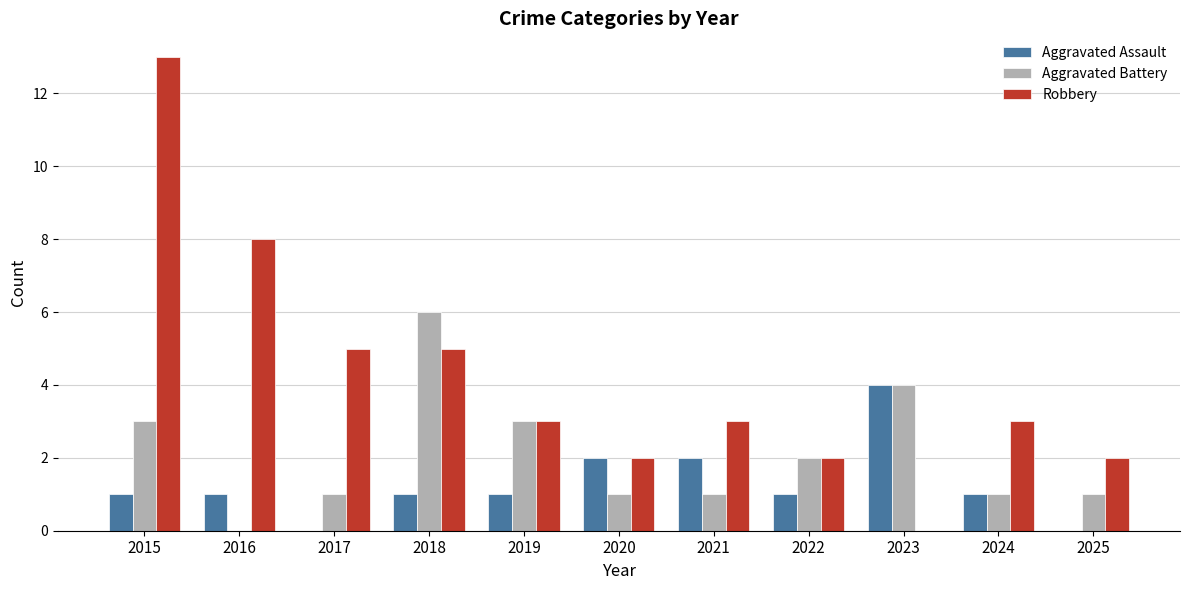

What is the sum of all Aggravated Battery values?

23